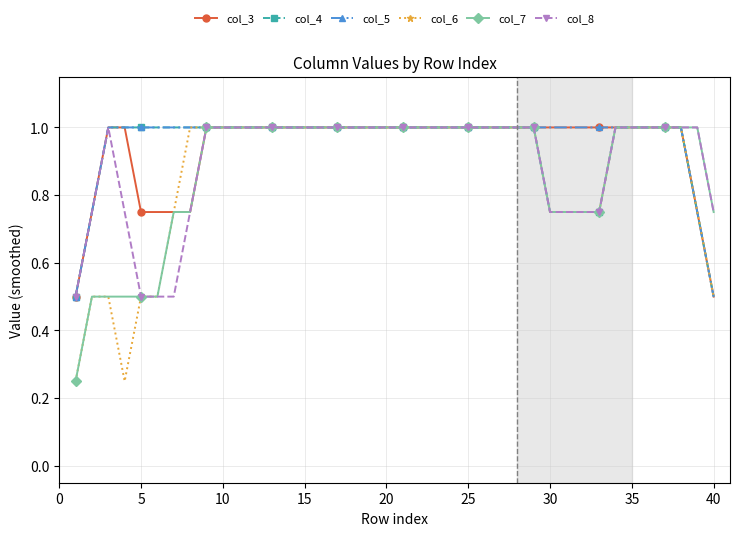

What is the value of the col_3 point at the 23rd from the left?

1.0